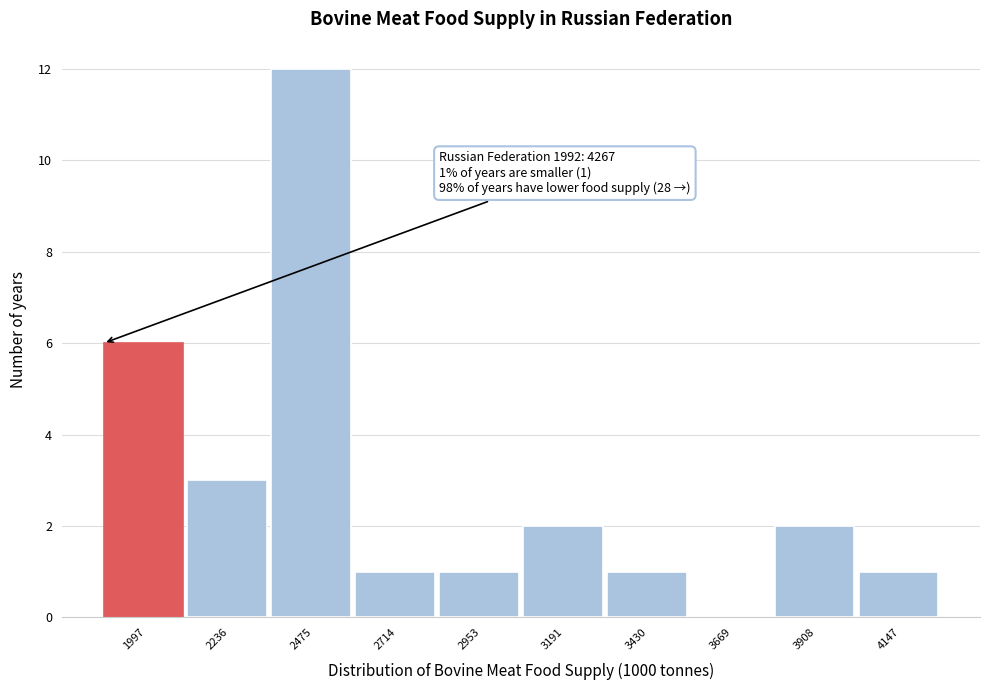

Which range on the x-axis has the tallest bar?

2350 to 2600